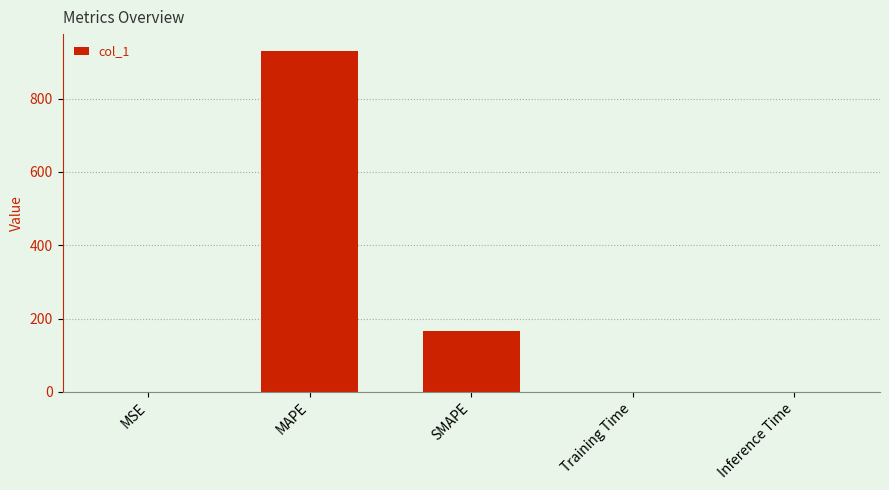

What is the sum of all values?

1095.3